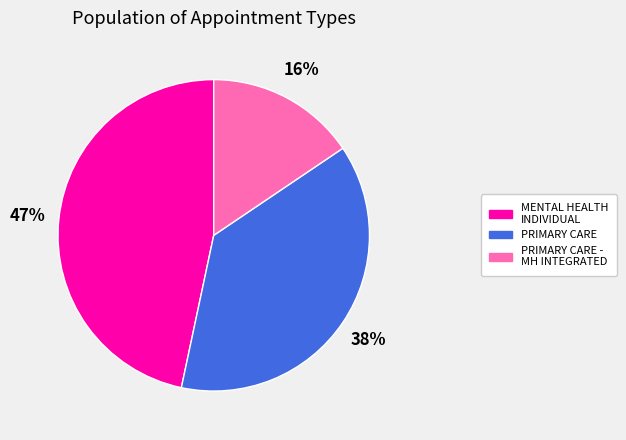

To the nearest percent, what is the average slice percentage?

33%